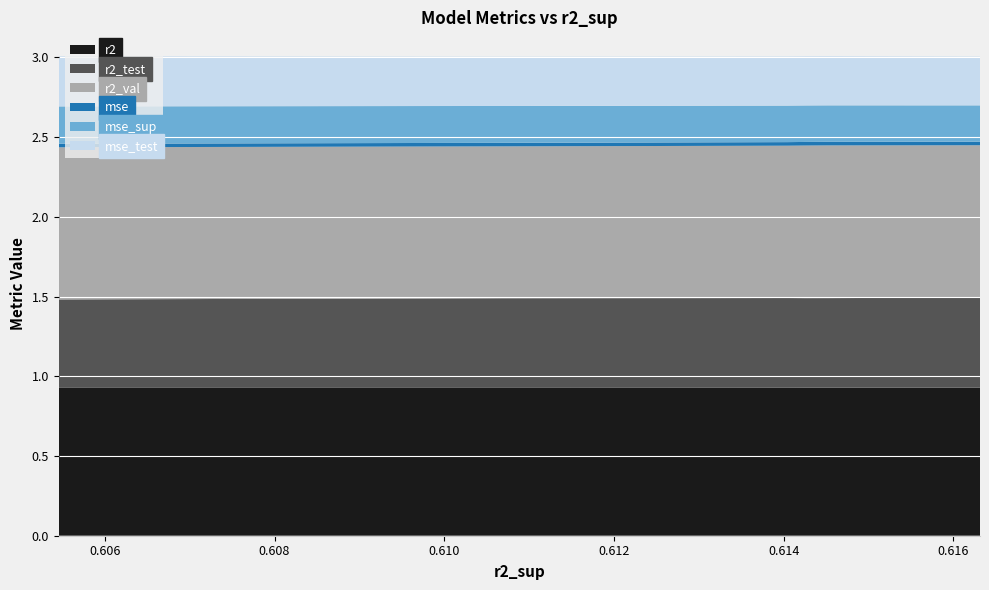

Reading right to left, extract all data points from this chart.

r2: model_6_13_5=0.9	model_6_13_6=0.9	model_6_13_7=0.9	model_6_13_8=0.9	model_6_13_9=0.9	model_6_13_4=0.9	model_6_13_2=0.9	model_6_13_1=0.9	model_6_13_0=0.9	model_6_13_3=0.9
r2_test: model_6_13_5=0.6	model_6_13_6=0.6	model_6_13_7=0.6	model_6_13_8=0.6	model_6_13_9=0.6	model_6_13_4=0.6	model_6_13_2=0.6	model_6_13_1=0.6	model_6_13_0=0.6	model_6_13_3=0.6
r2_val: model_6_13_5=1.0	model_6_13_6=1.0	model_6_13_7=1.0	model_6_13_8=1.0	model_6_13_9=1.0	model_6_13_4=1.0	model_6_13_2=1.0	model_6_13_1=1.0	model_6_13_0=1.0	model_6_13_3=1.0
mse: model_6_13_5=0.0	model_6_13_6=0.0	model_6_13_7=0.0	model_6_13_8=0.0	model_6_13_9=0.0	model_6_13_4=0.0	model_6_13_2=0.0	model_6_13_1=0.0	model_6_13_0=0.0	model_6_13_3=0.0
mse_sup: model_6_13_5=0.2	model_6_13_6=0.2	model_6_13_7=0.2	model_6_13_8=0.2	model_6_13_9=0.2	model_6_13_4=0.2	model_6_13_2=0.2	model_6_13_1=0.2	model_6_13_0=0.2	model_6_13_3=0.2
mse_test: model_6_13_5=0.3	model_6_13_6=0.3	model_6_13_7=0.3	model_6_13_8=0.3	model_6_13_9=0.3	model_6_13_4=0.3	model_6_13_2=0.3	model_6_13_1=0.3	model_6_13_0=0.3	model_6_13_3=0.3